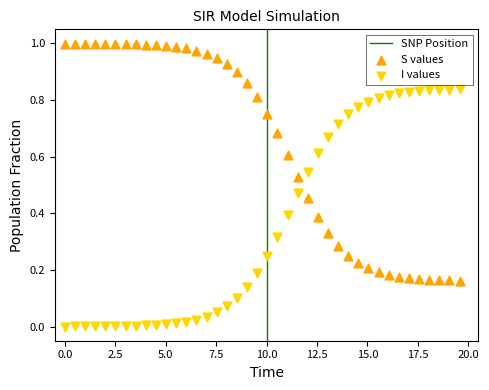

Which series contains the lowest Y value?

I values